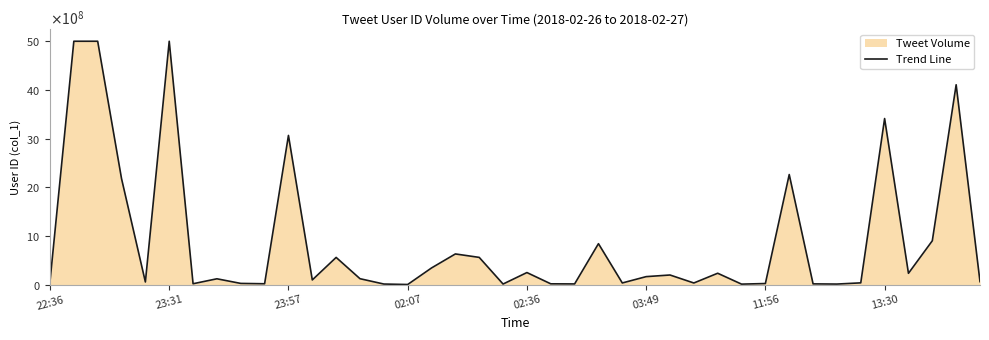

Read the value at 22:36, to the nearest 100.

67382500